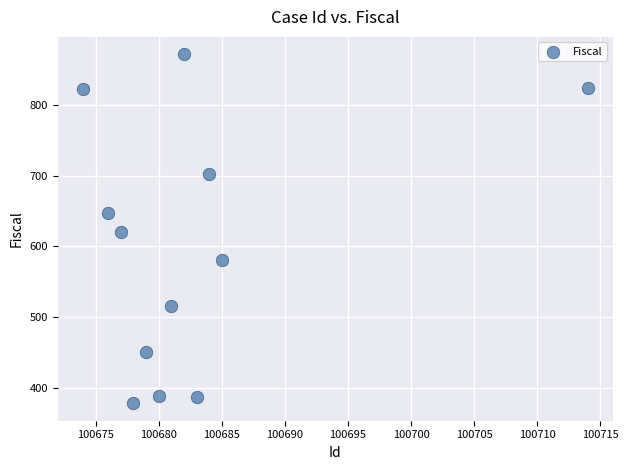

What is the average Y value?

599